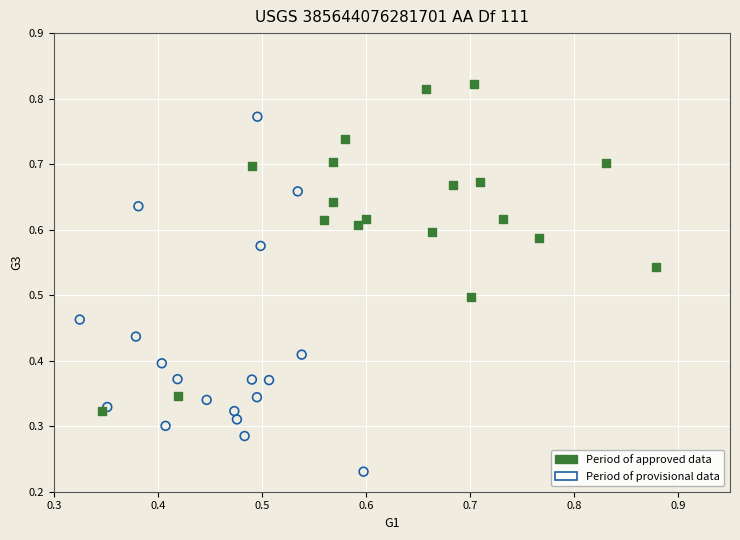

Which series contains the lowest Y value?

Period of provisional data